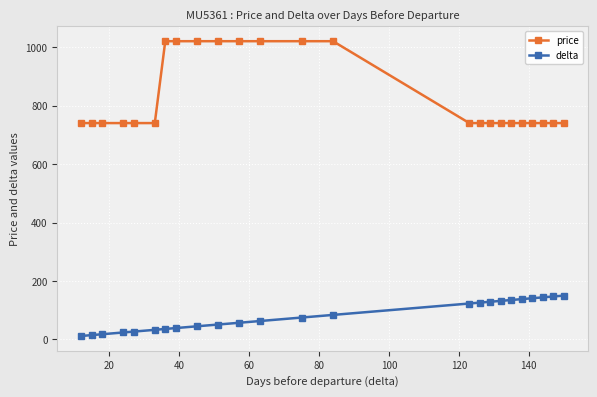

Rank the series by their maximum value, from lowest to highest.

delta, price